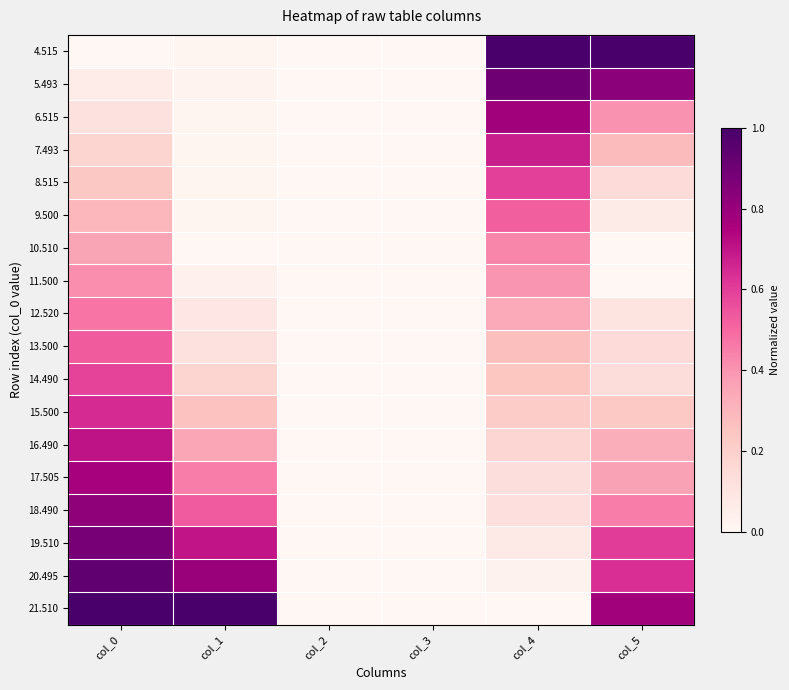

Rank the series at col_4 from lowest to highest value.

21.510, 20.495, 19.510, 18.490, 17.505, 16.490, 15.500, 14.490, 13.500, 12.520, 11.500, 10.510, 9.500, 8.515, 7.493, 6.515, 5.493, 4.515